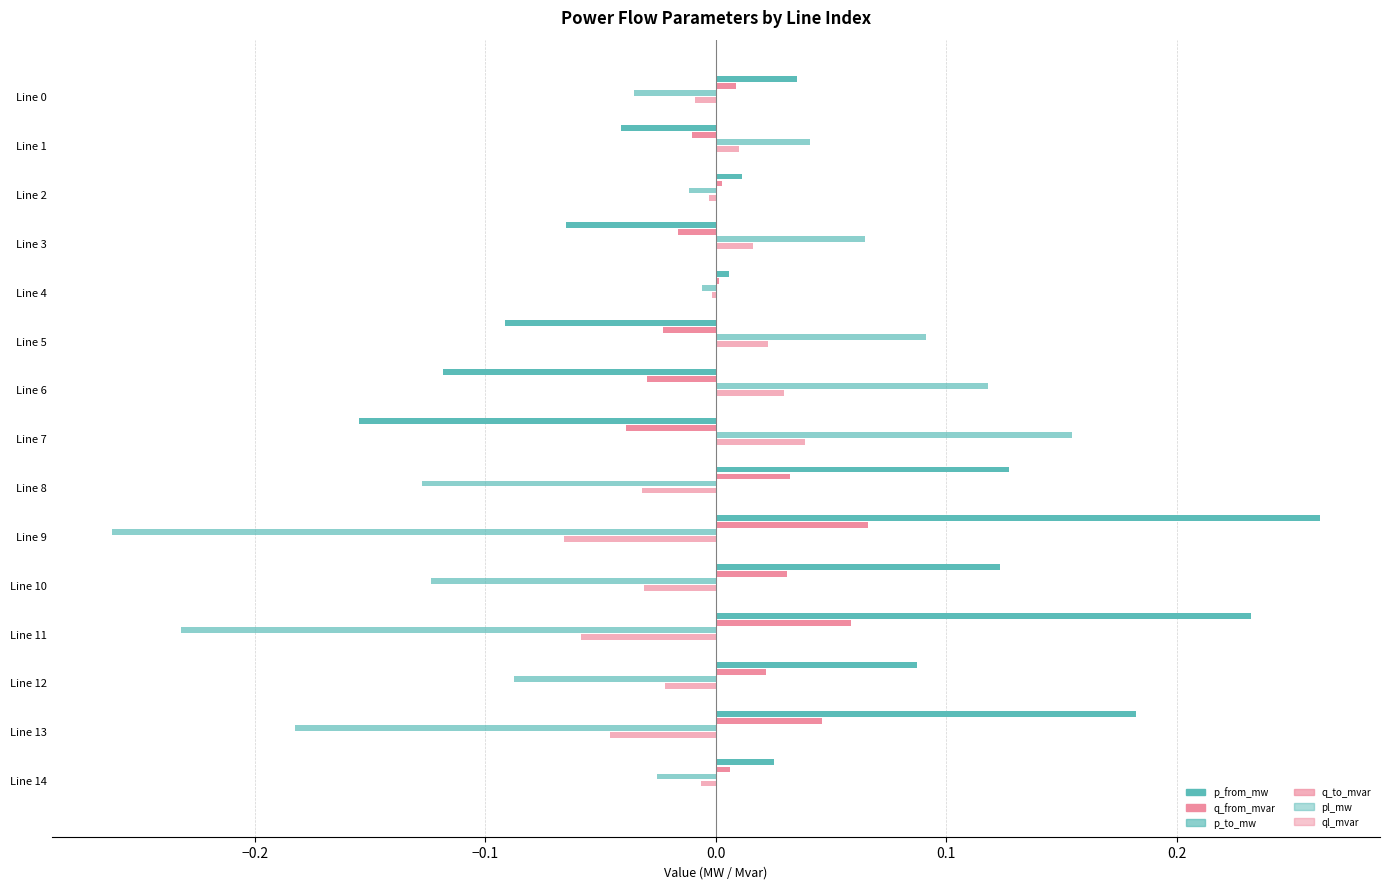

Count the number of categories in the chart.

15